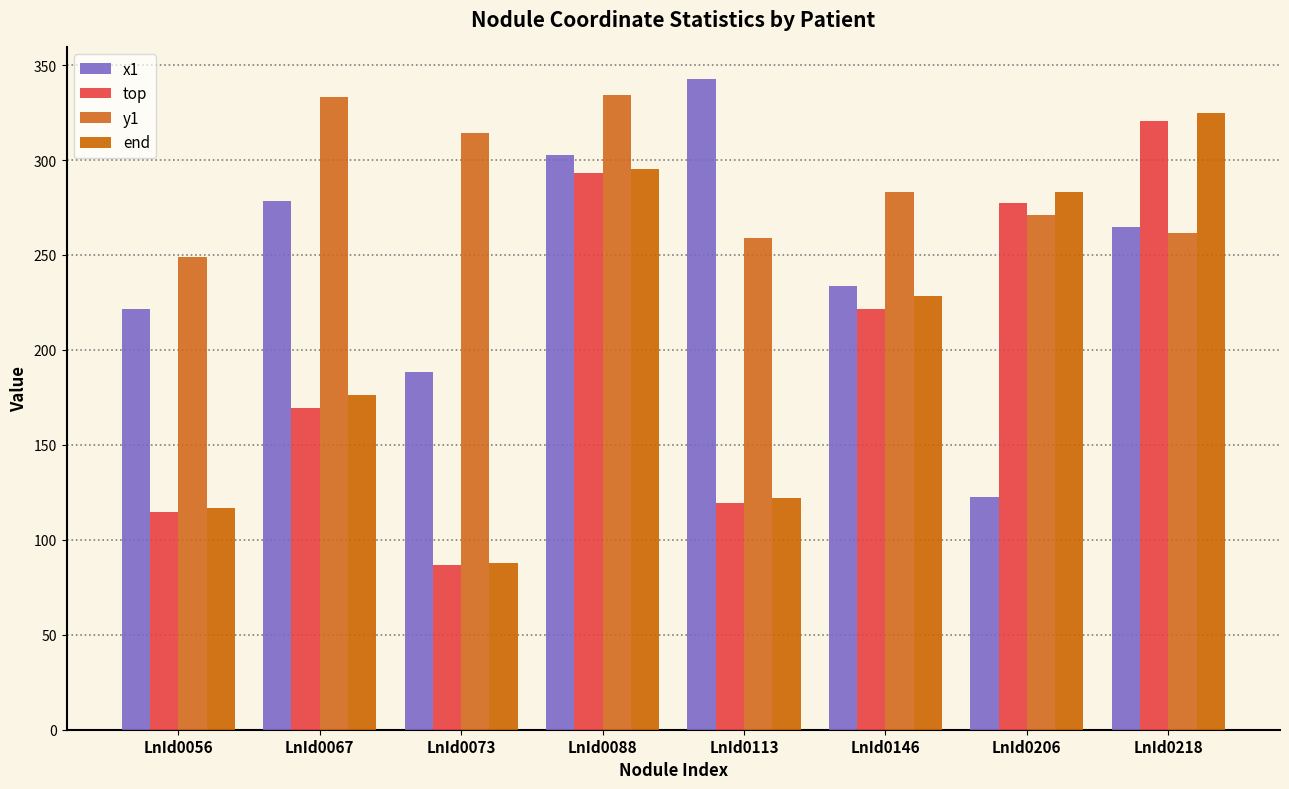

Which series has the largest total across all categories?

y1